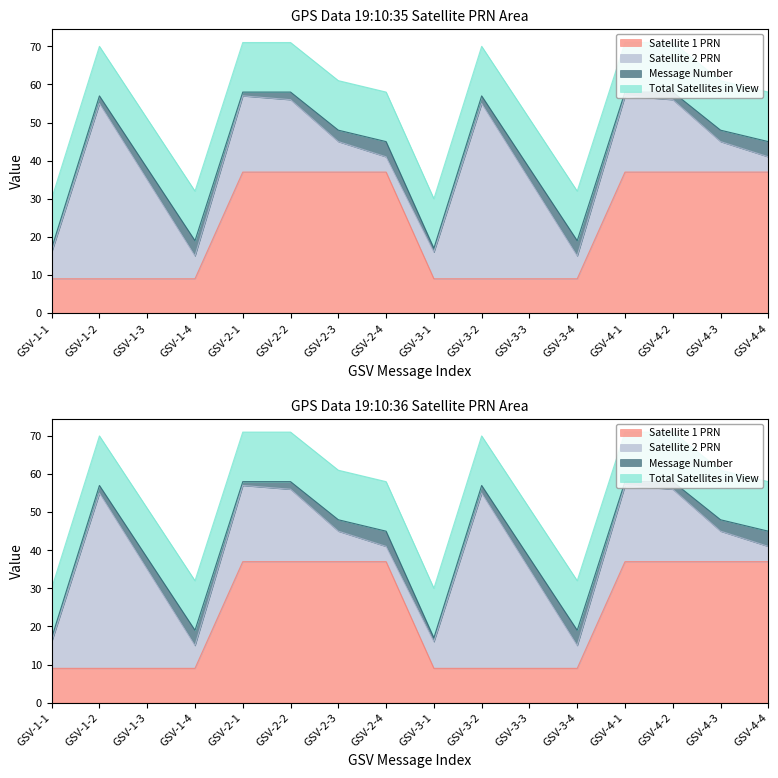

The value of Message Number at GSV-1-4 is 4. True or false?

True